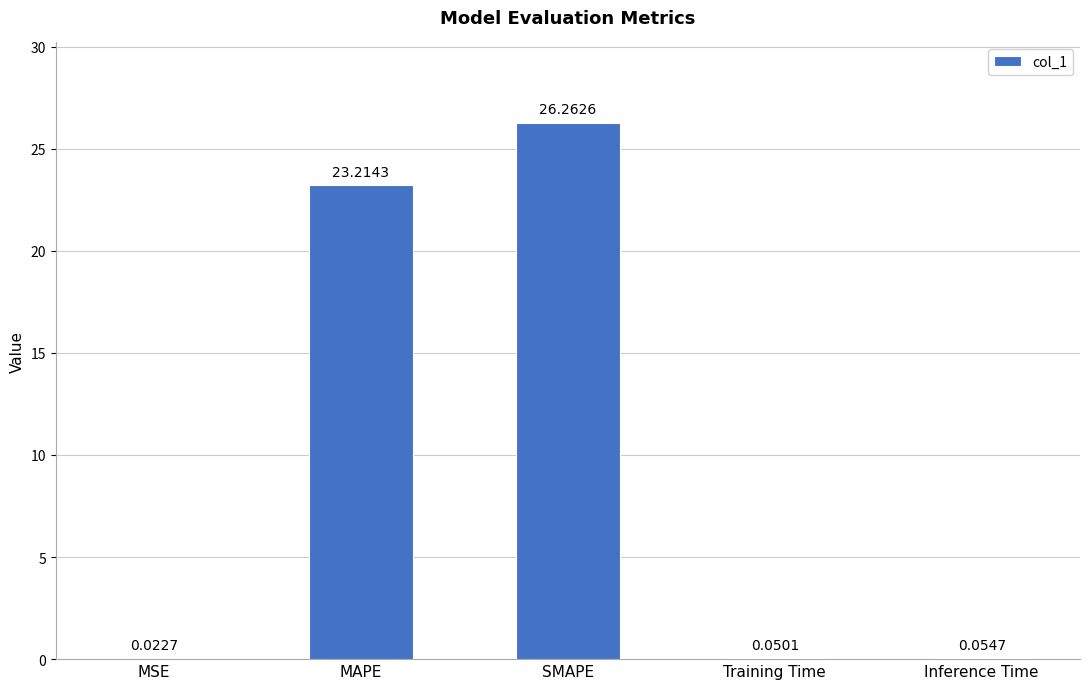

What is the change in value from MSE to SMAPE?

+26.2